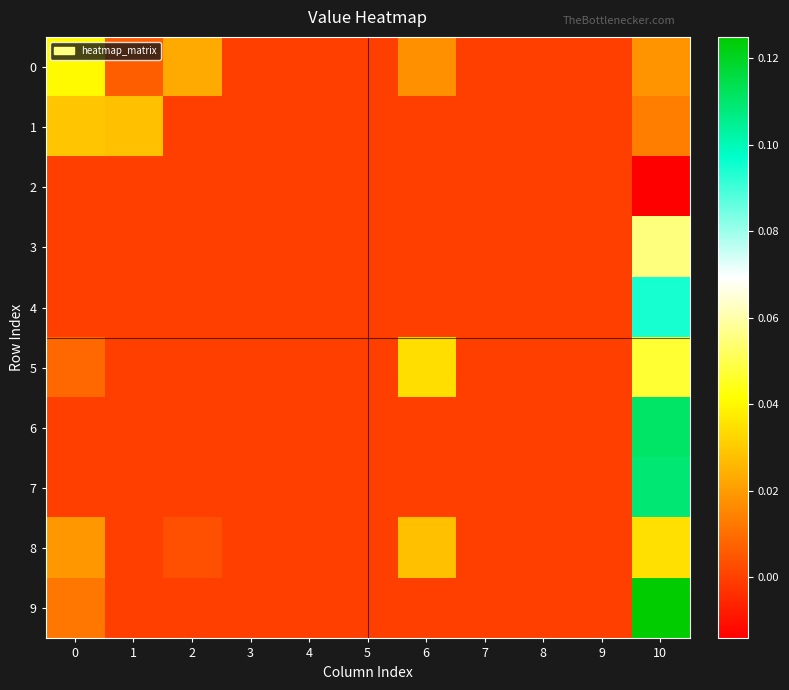

What is the maximum value shown in the chart?

0.1